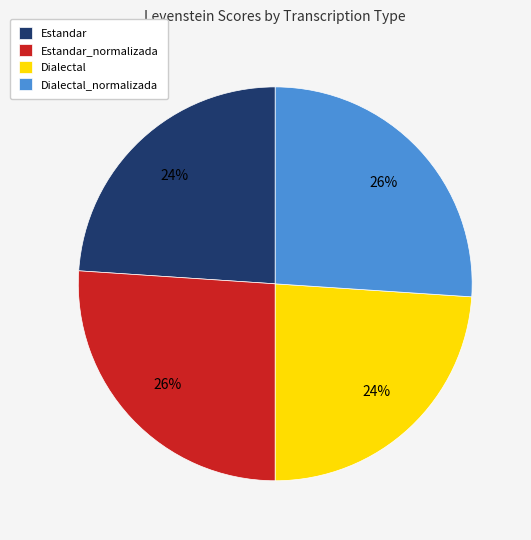

The Estandar_normalizada slice represents 26% of the pie. True or false?

True